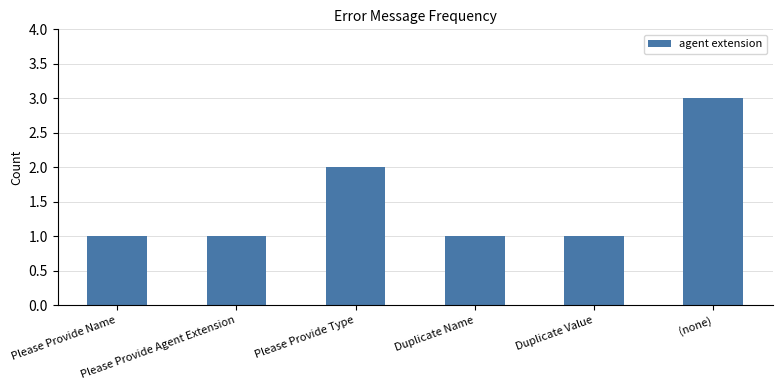

Reading left to right, list all the values displayed in this chart.

1	1	2	1	1	3